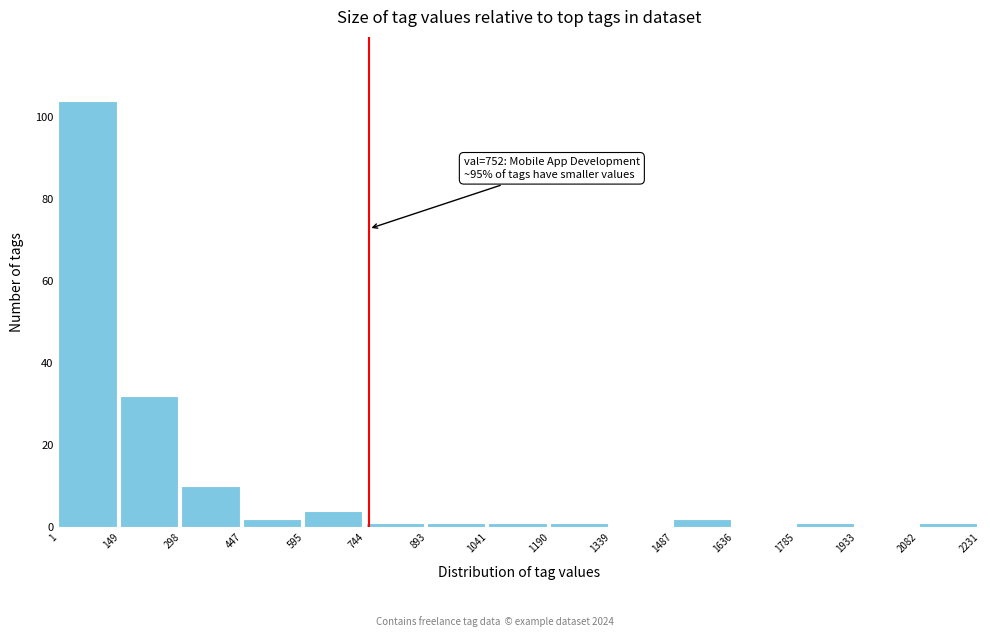

Over which range of the x-axis is the bar tallest?

1 to 149